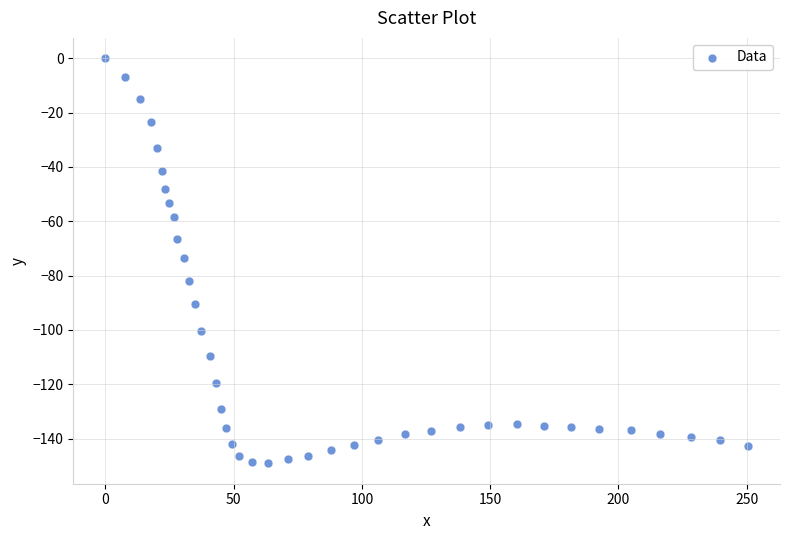

What is the range of X values (max minus min)?

250.5